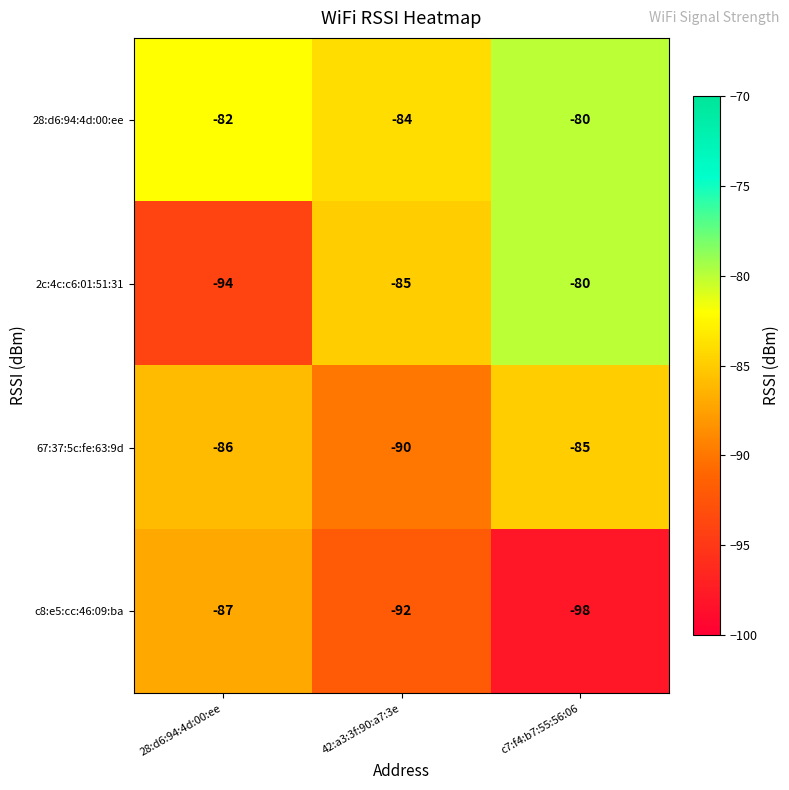

How many data points does each series have?

3